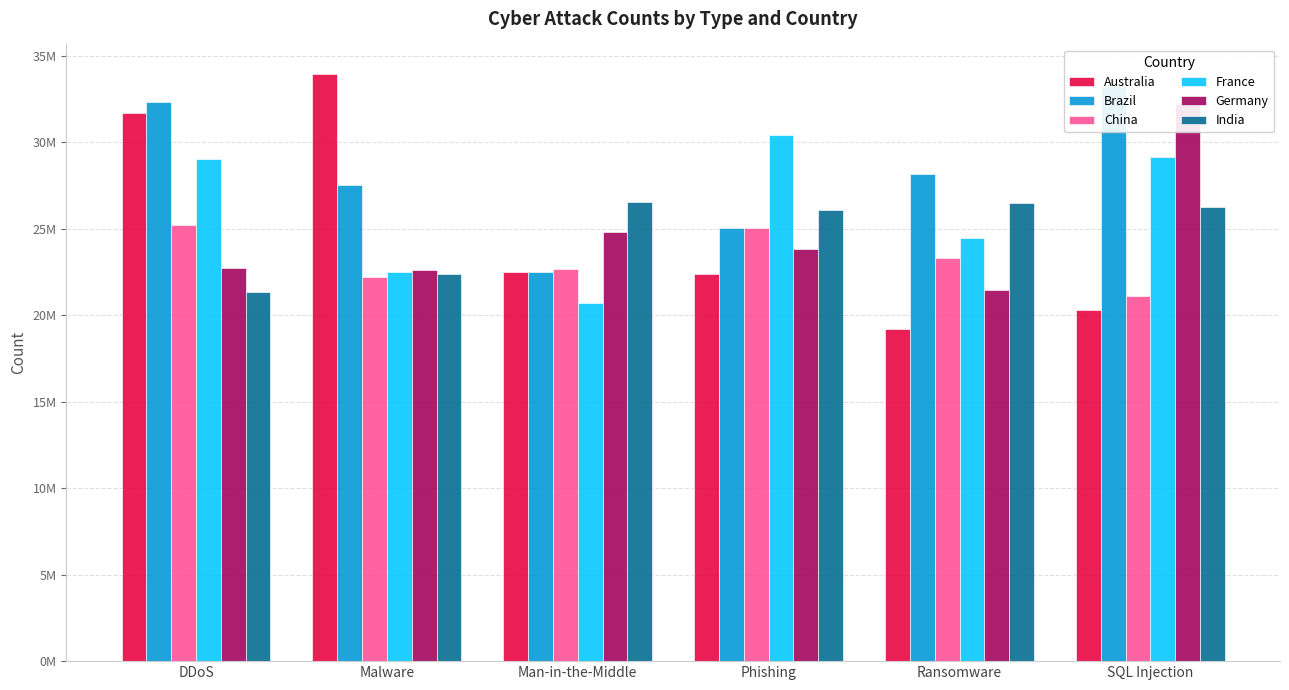

What is the difference between the second highest and minimum values in the Germany series?

3347733